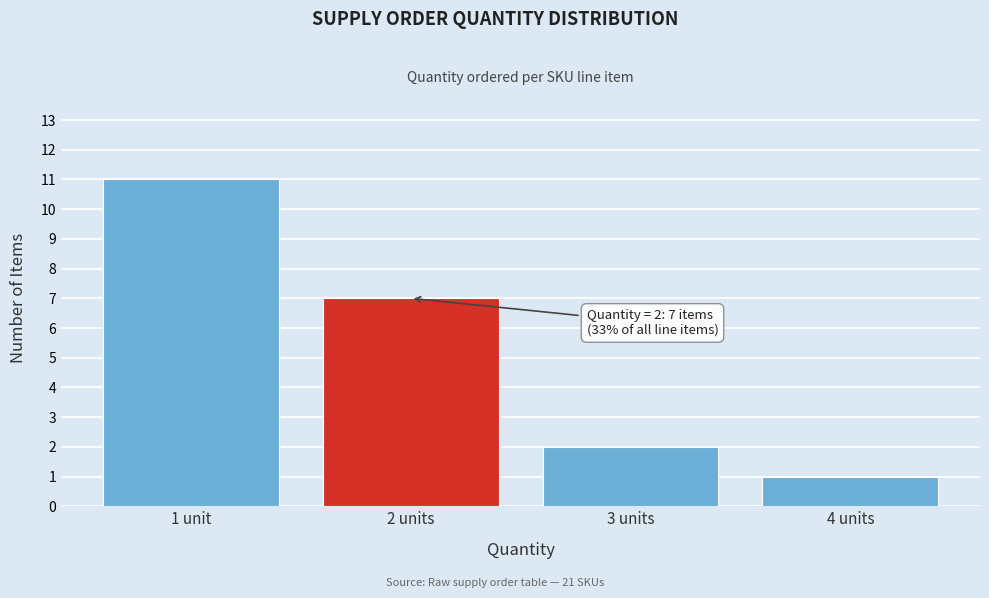

Reading left to right, what are all the values shown in this chart?

1 unit=11	2 units=7	3 units=2	4 units=1